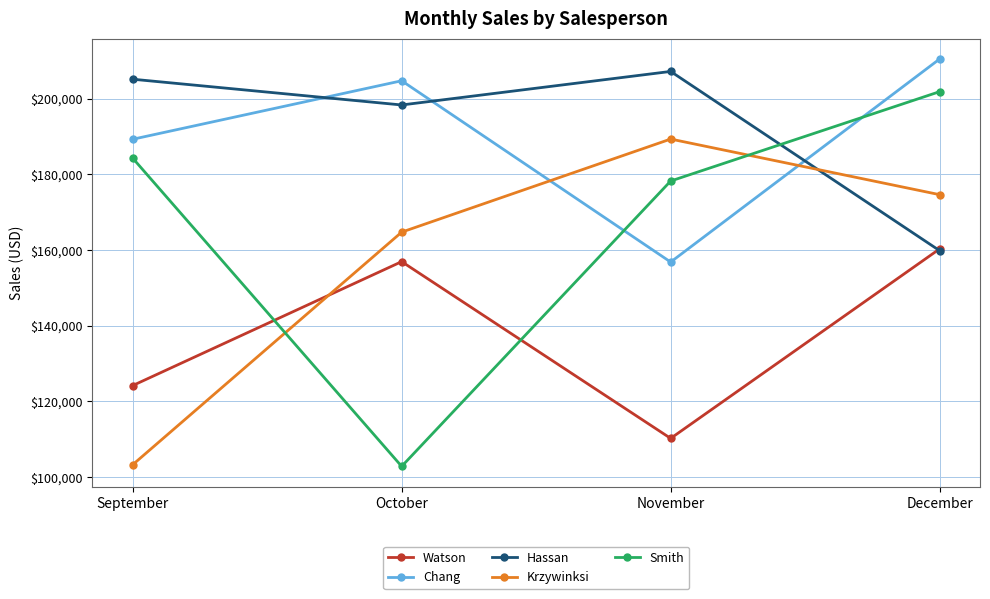

Which category has the highest value in the Krzywinksi series?

November